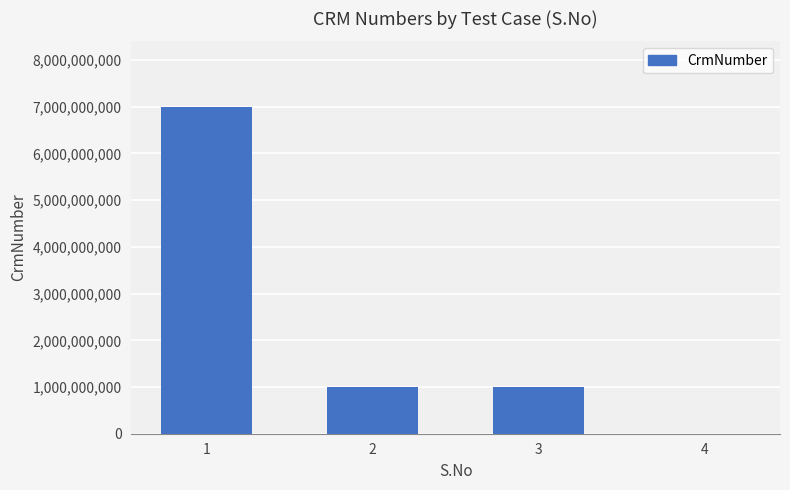

What is the maximum value shown in the chart?

7000216273